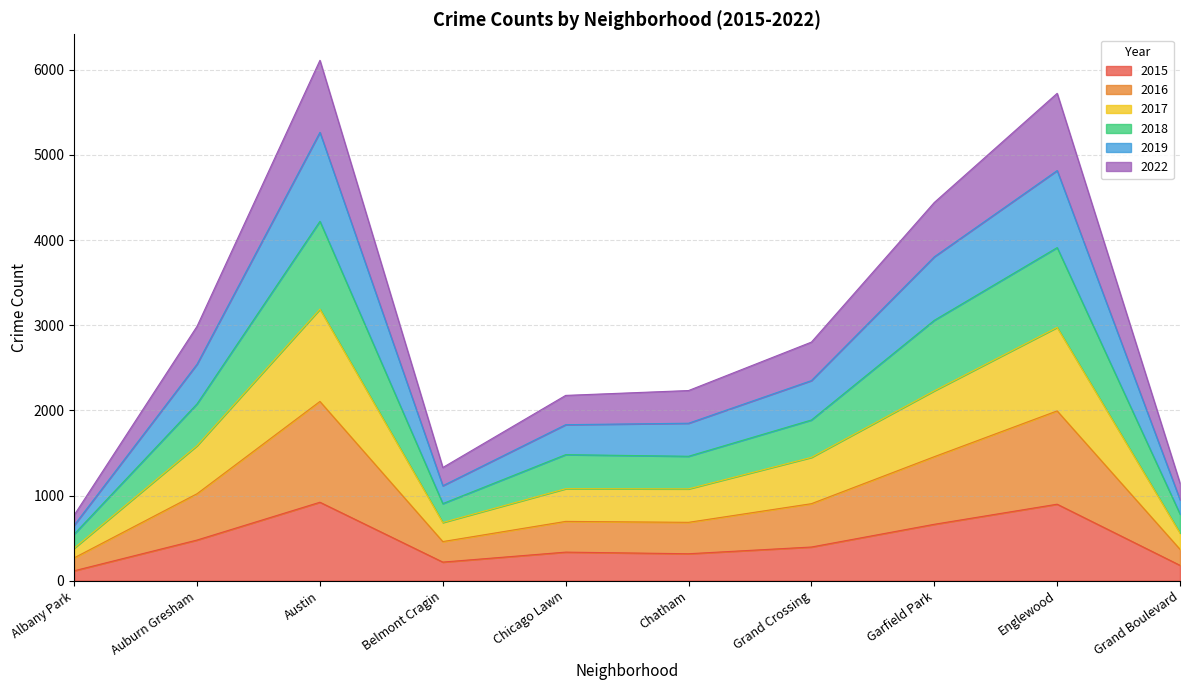

The value of 2015 at Grand Crossing is 604. True or false?

False